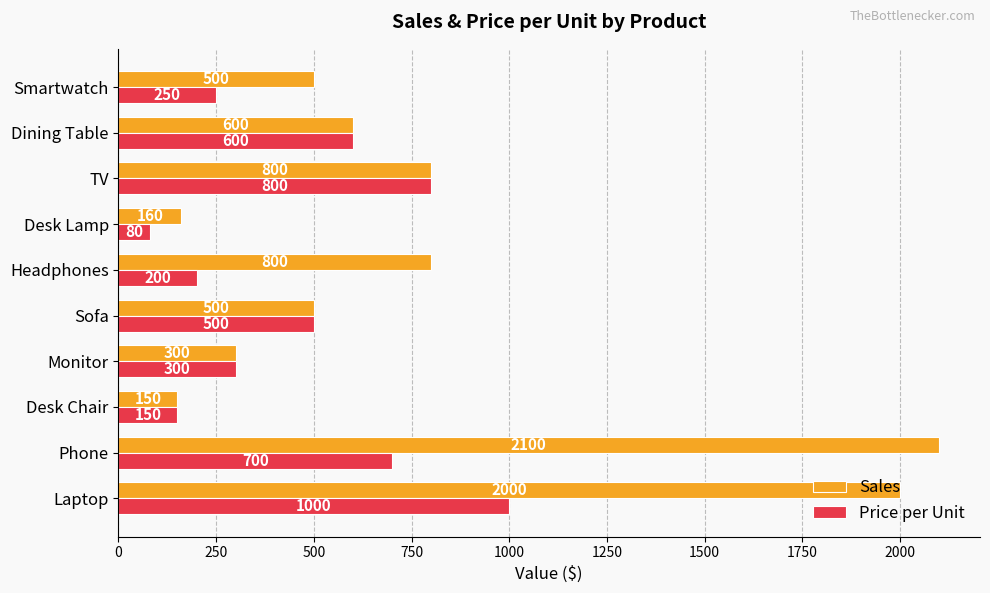

What value does the Sales series have at Desk Lamp?

160